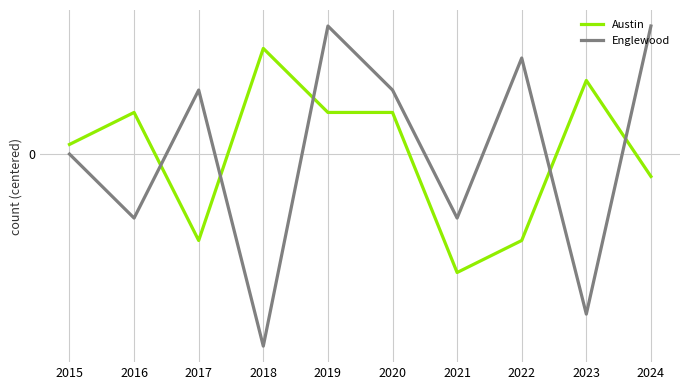

At which label does Englewood reach its minimum?

2018